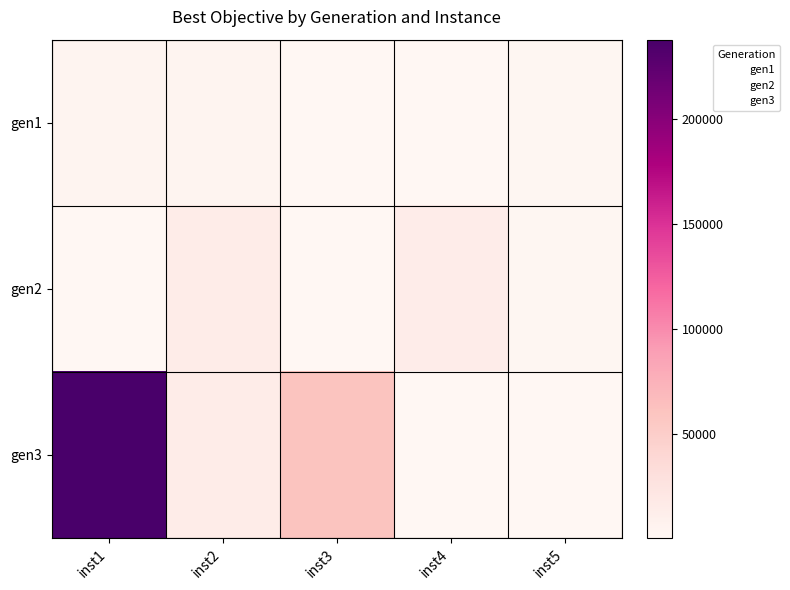

At how many categories does at least one series exceed 69812?

1